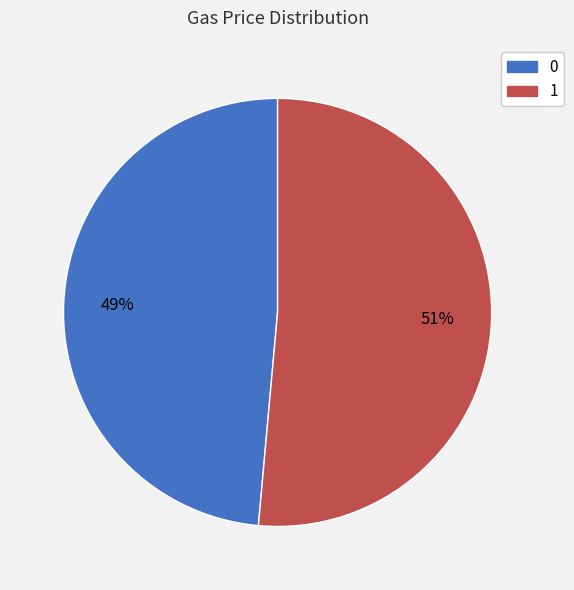

True or false: 1 accounts for 57% of the total.

False